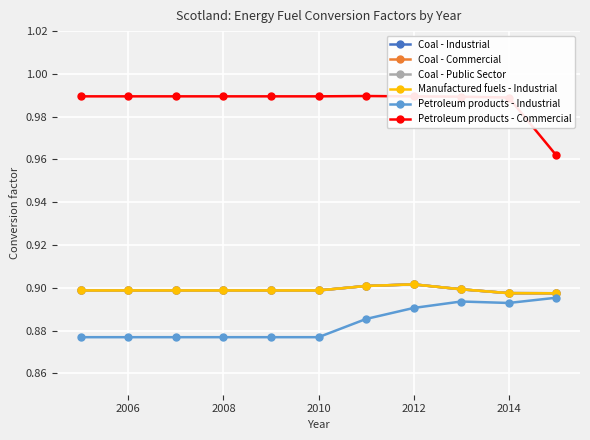

True or false: Petroleum products - Industrial and Petroleum products - Commercial cross at least once.

False